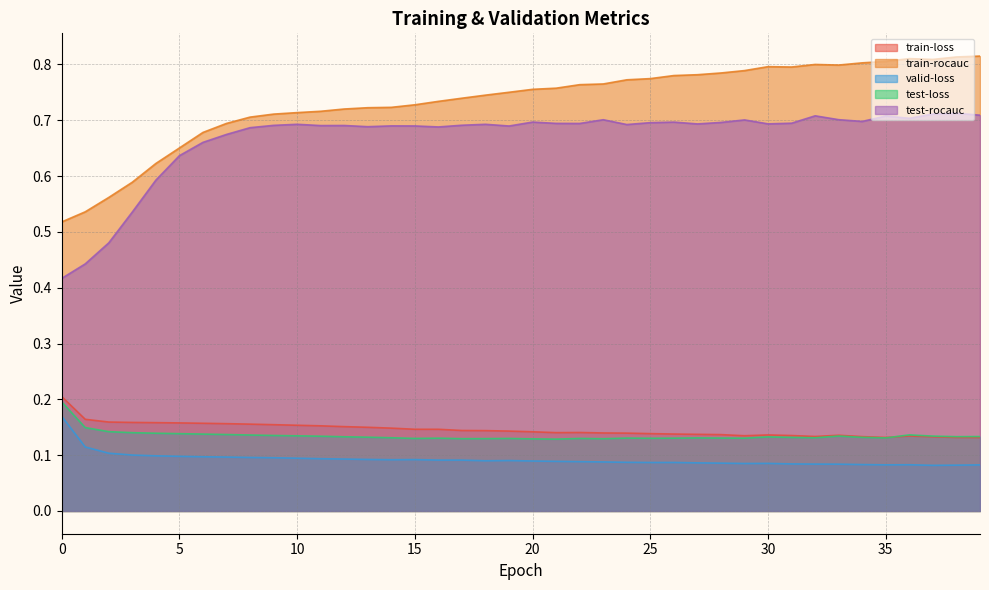

Which category has the highest value across all series?

39